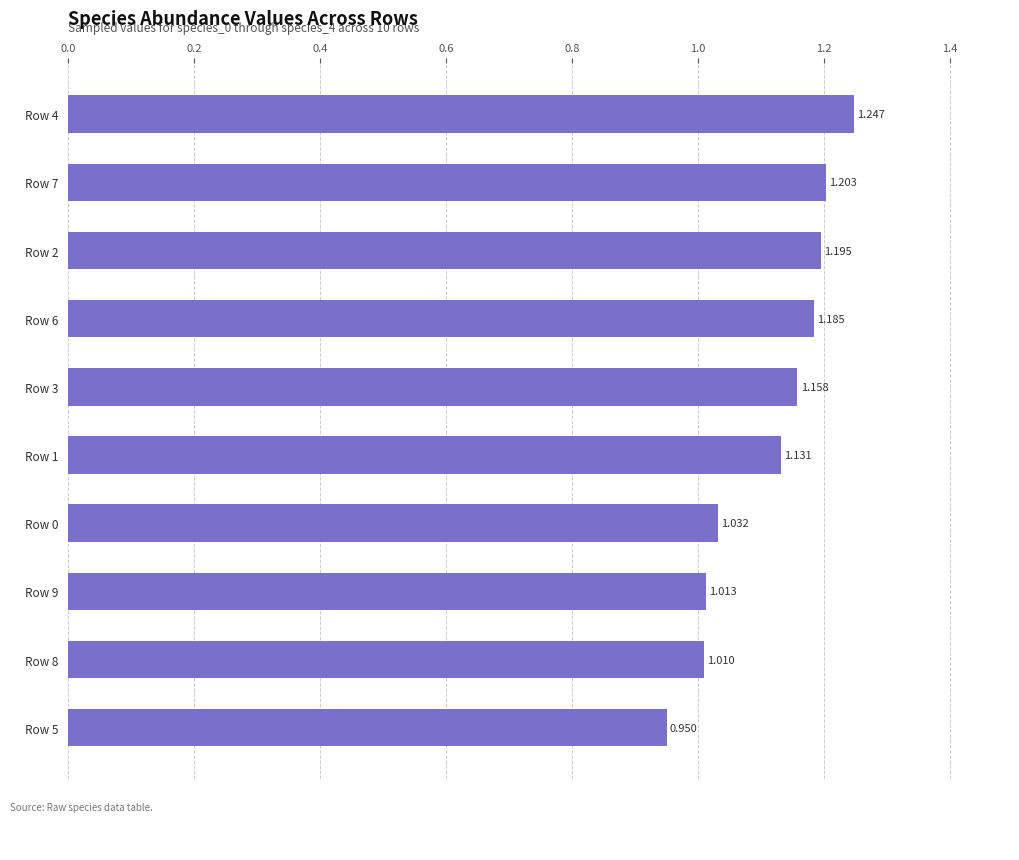

What is the sum of all values?

11.1